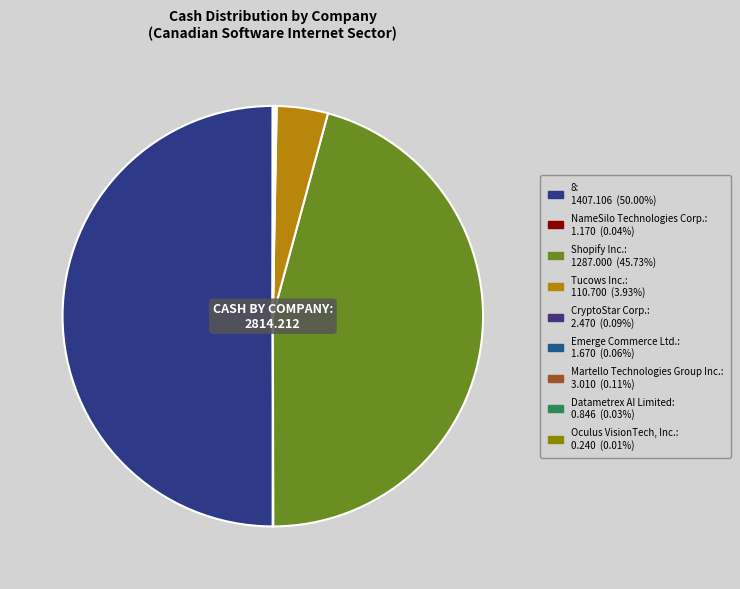

Rank the categories by value from lowest to highest.

Oculus VisionTech, Inc., Datametrex AI Limited, NameSilo Technologies Corp., Emerge Commerce Ltd., CryptoStar Corp., Martello Technologies Group Inc., Tucows Inc., Shopify Inc., 8